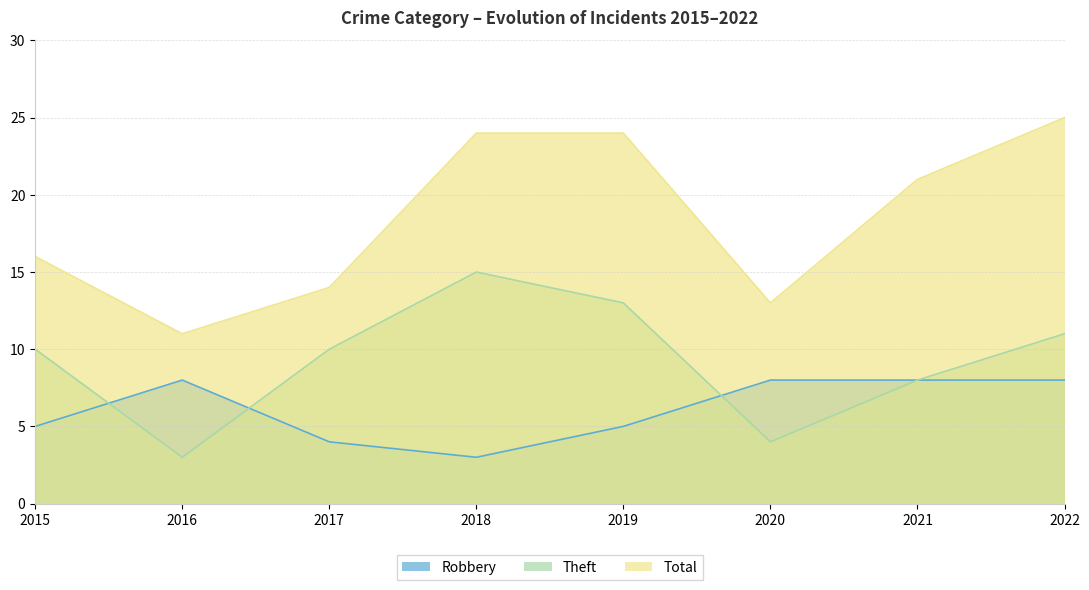

How many data points in Robbery are less than 8?

4